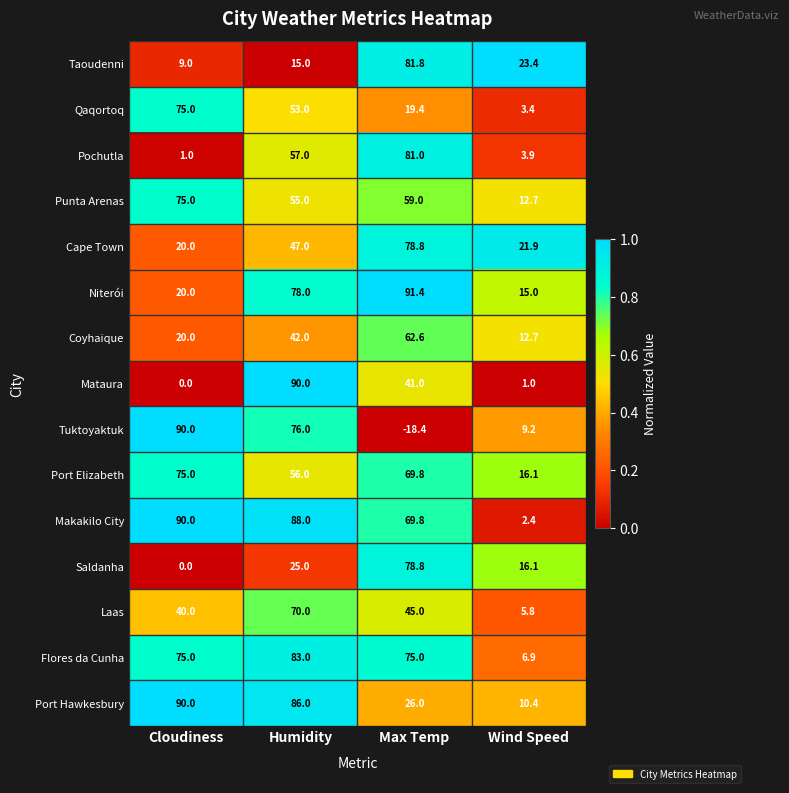

What is the difference between the maximum and minimum values in the Port Hawkesbury series?

79.6